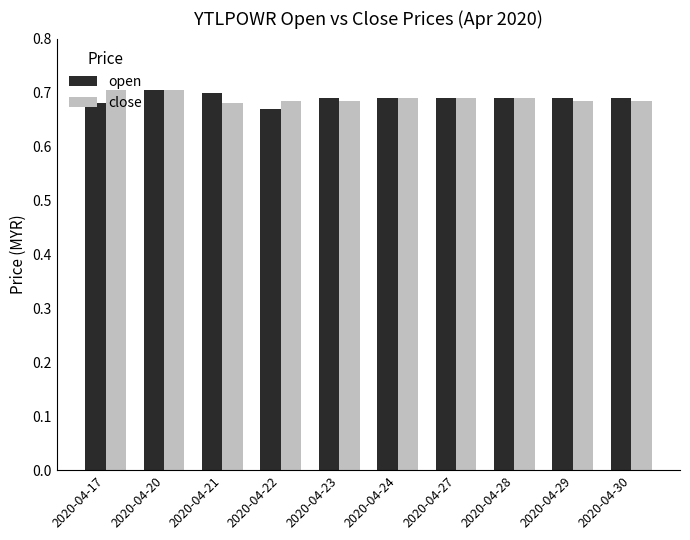

Count the close values in the range 0 to 1.

10